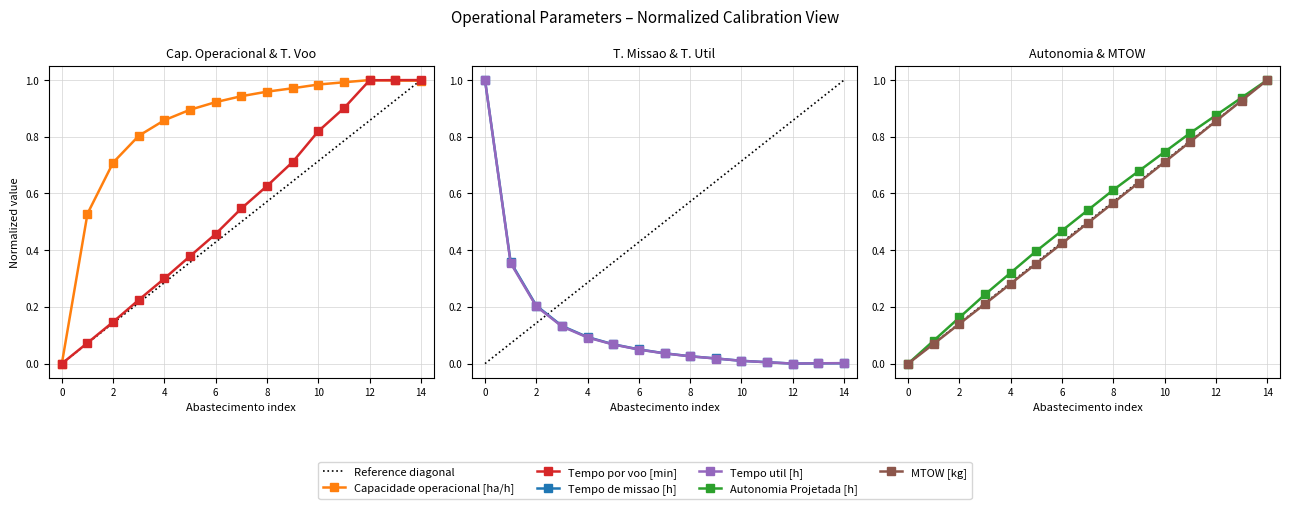

Reading left to right, list all the values displayed in this chart.

Capacidade operacional [ha/h]: 0=0.0	1=0.5	2=0.7	3=0.8	4=0.9	5=0.9	6=0.9	7=0.9	8=1.0	9=1.0	10=1.0	11=1.0	12=1.0	13=1.0	14=1.0
Tempo de missao [h]: 0=1.0	1=0.4	2=0.2	3=0.1	4=0.1	5=0.1	6=0.1	7=0.0	8=0.0	9=0.0	10=0.0	11=0.0	12=0.0	13=0.0	14=0.0
Tempo util [h]: 0=1.0	1=0.4	2=0.2	3=0.1	4=0.1	5=0.1	6=0.0	7=0.0	8=0.0	9=0.0	10=0.0	11=0.0	12=0.0	13=0.0	14=0.0
Tempo por voo [min]: 0=0.0	1=0.1	2=0.1	3=0.2	4=0.3	5=0.4	6=0.5	7=0.5	8=0.6	9=0.7	10=0.8	11=0.9	12=1.0	13=1.0	14=1.0
Autonomia Projetada [h]: 0=0.0	1=0.1	2=0.2	3=0.2	4=0.3	5=0.4	6=0.5	7=0.5	8=0.6	9=0.7	10=0.7	11=0.8	12=0.9	13=0.9	14=1.0
MTOW [kg]: 0=0.0	1=0.1	2=0.1	3=0.2	4=0.3	5=0.4	6=0.4	7=0.5	8=0.6	9=0.6	10=0.7	11=0.8	12=0.9	13=0.9	14=1.0